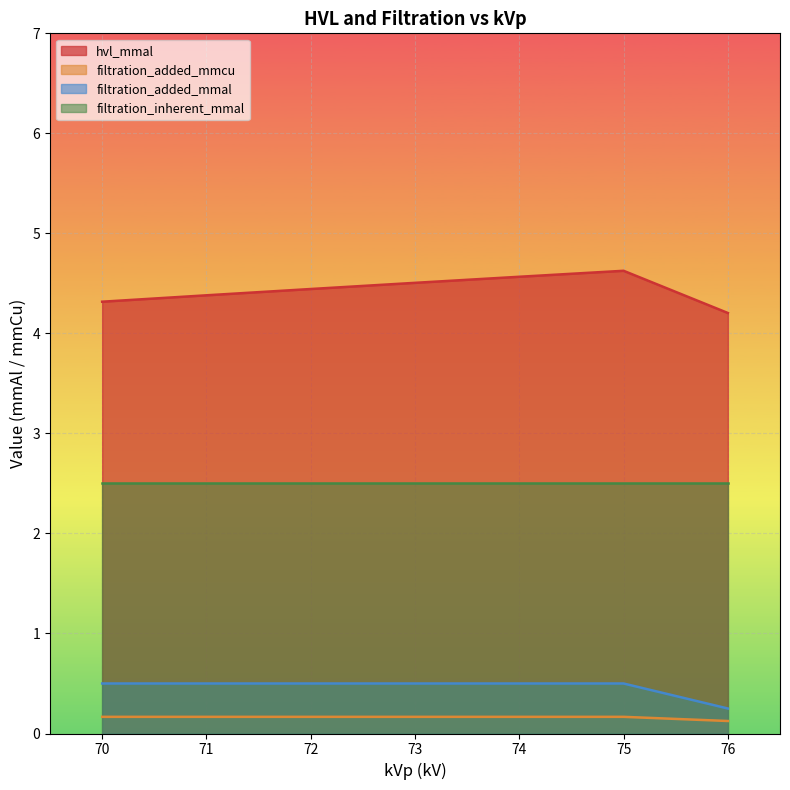

How many lines are shown in the chart?

4